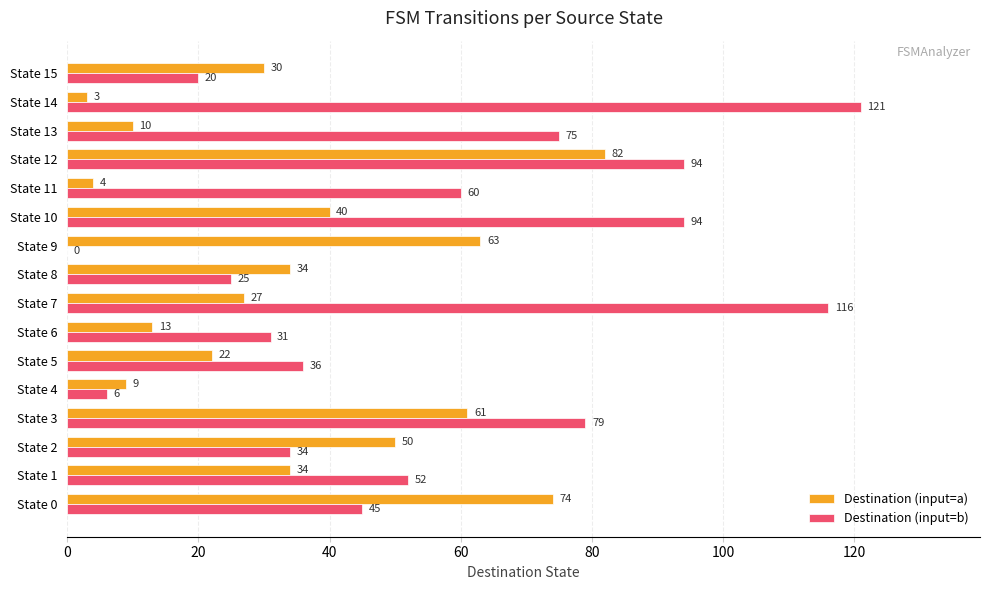

What is the greatest value displayed?

121